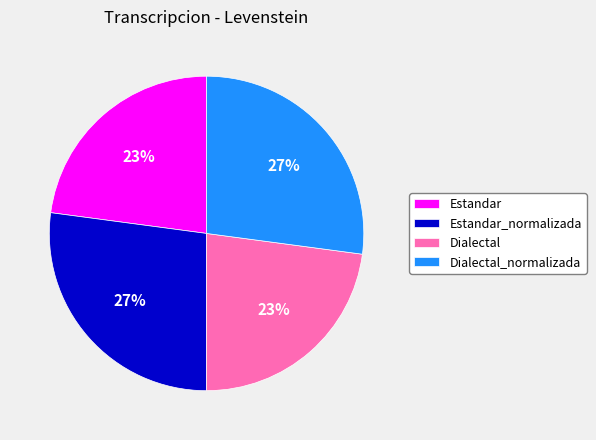

Is there a majority slice in this chart?

No